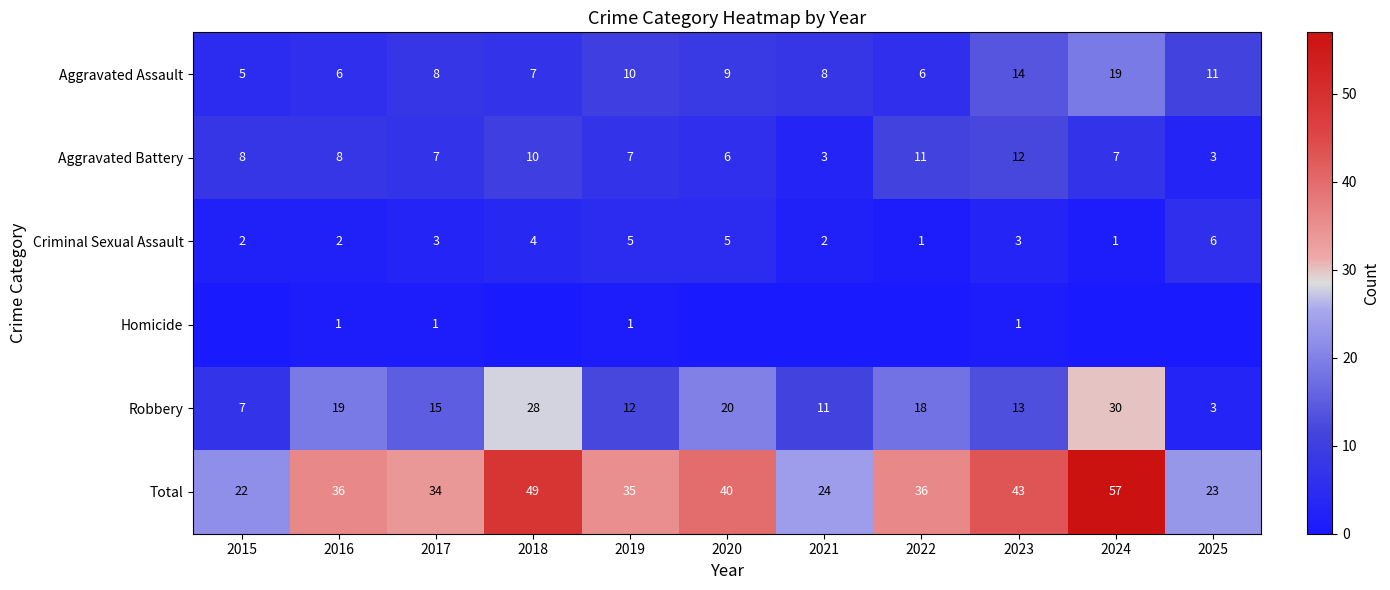

Which label corresponds to the smallest value in the chart?

2015